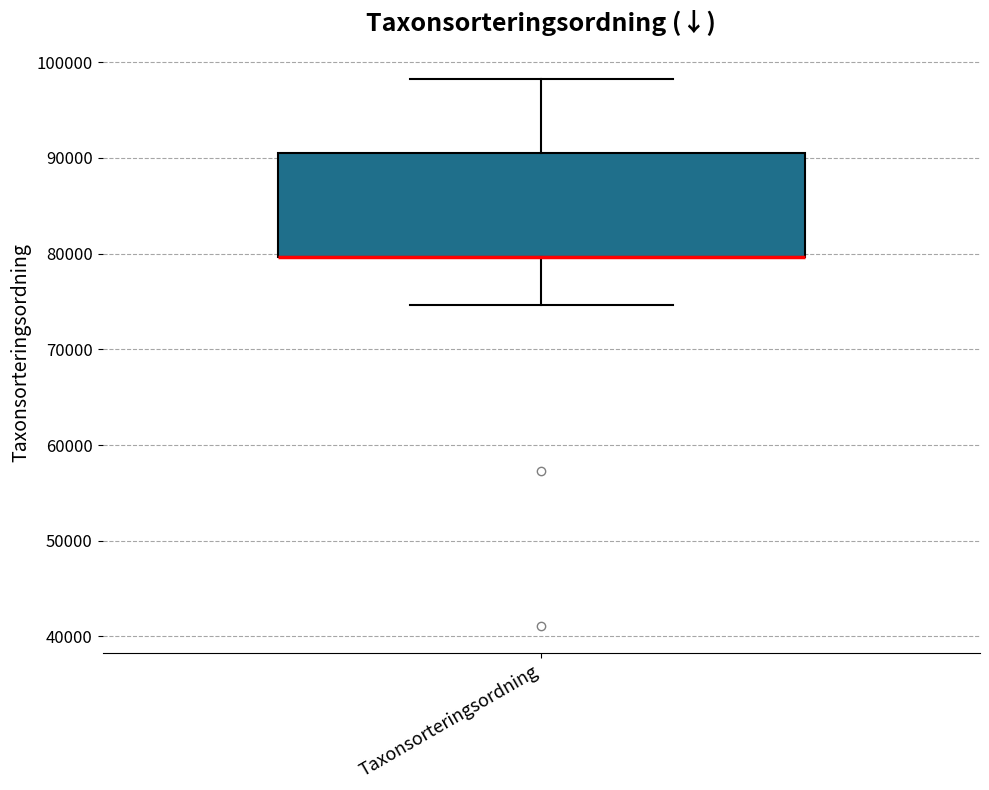

Transcribe this box plot: give where the median line is, the range the box spans, and where the two whiskers end, as read against the y-axis. The values are not printed on the chart, so give them approximately, as read against the axis.

median 80000 (drawn on the box's lower edge), box 80000 to 91000, whiskers 75000 to 98000